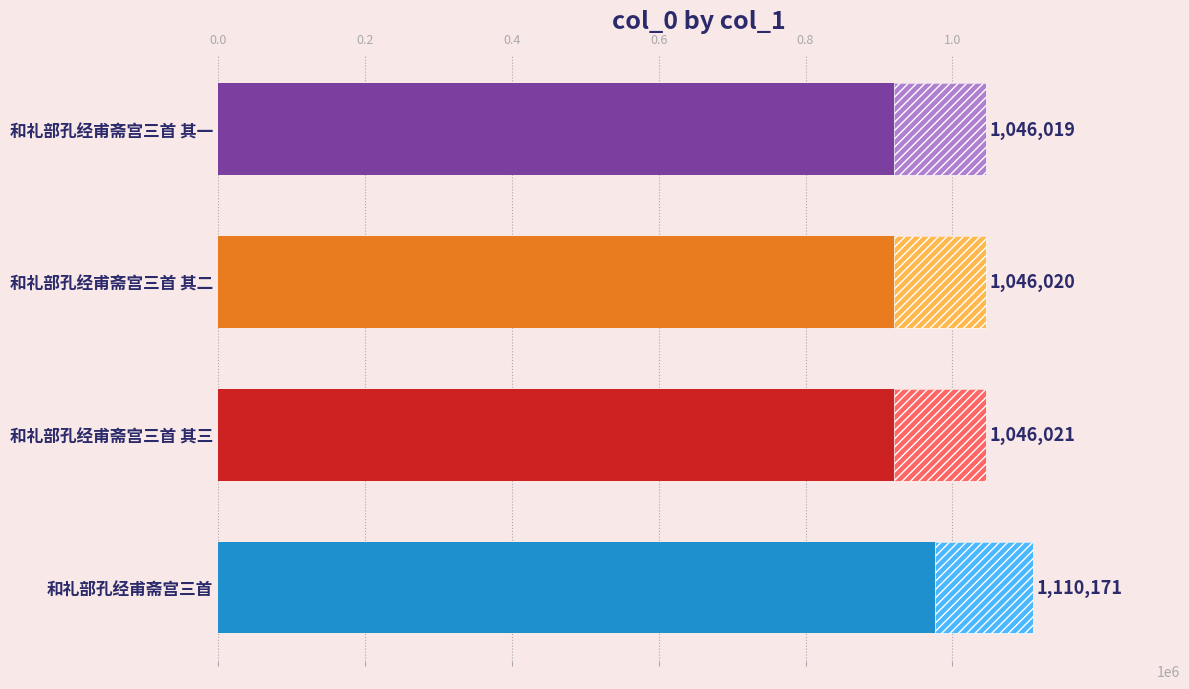

The chart shows a value of 227635 at 和礼部孔经甫斋宫三首 其三. True or false?

False